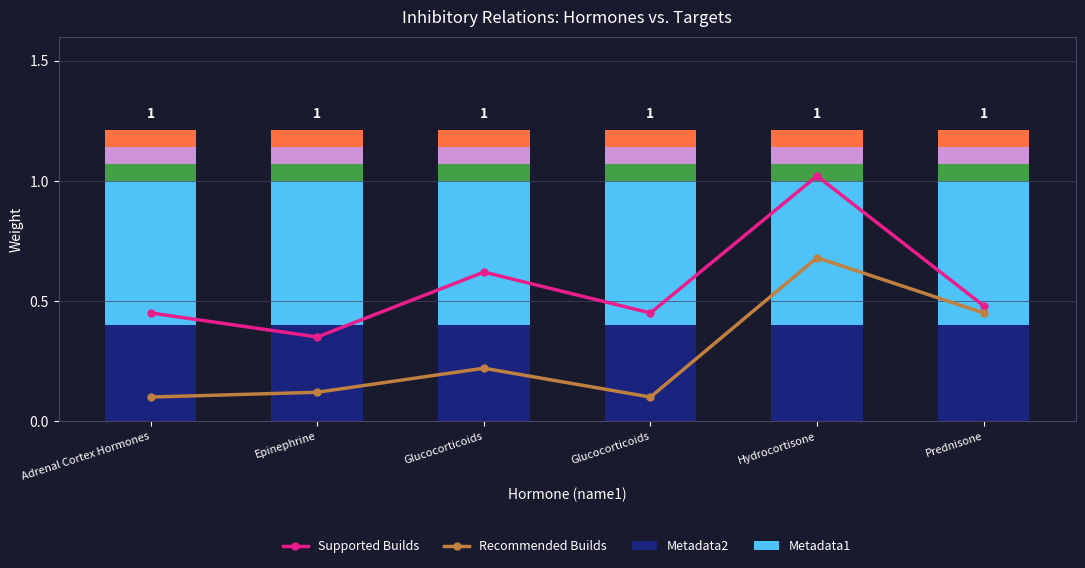

Which category has the lowest value in the Recommended Builds series?

Adrenal Cortex Hormones